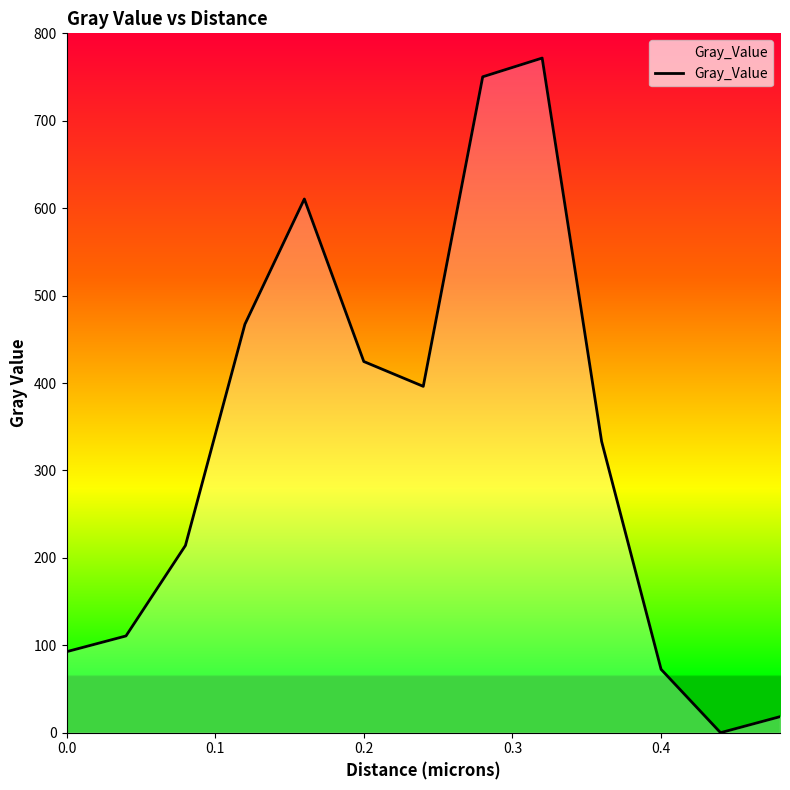

Reading right to left, list all the values displayed in this chart.

18.3	0.0	72.5	333.1	771.7	750.3	396.2	424.6	610.5	467.2	214.1	110.7	92.6